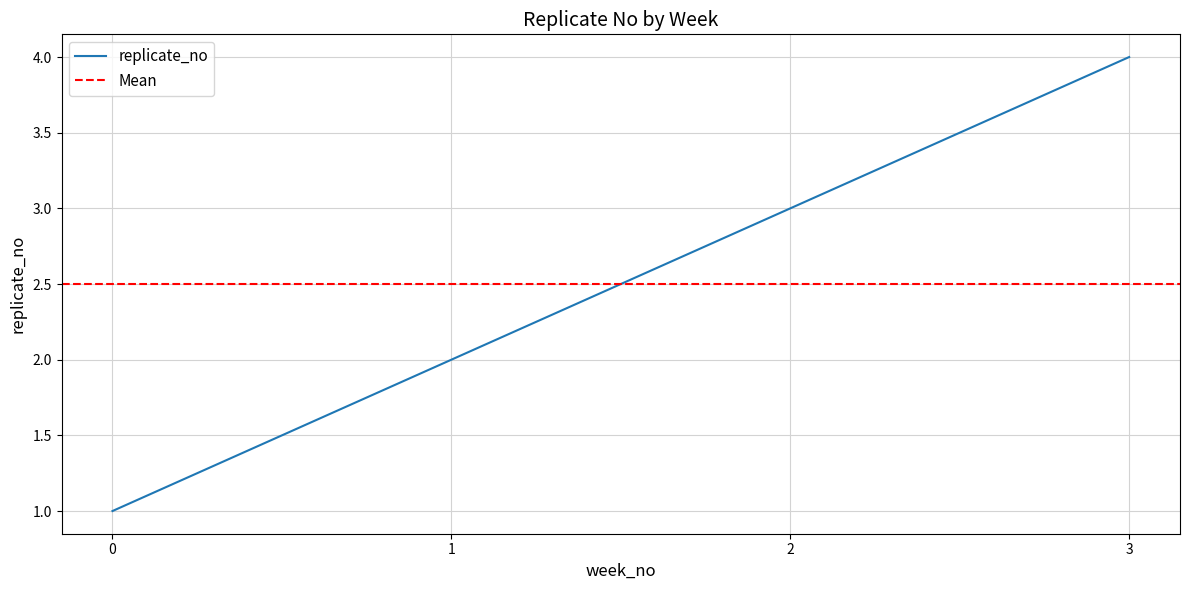

True or false: the data shows 1 at 1.

False